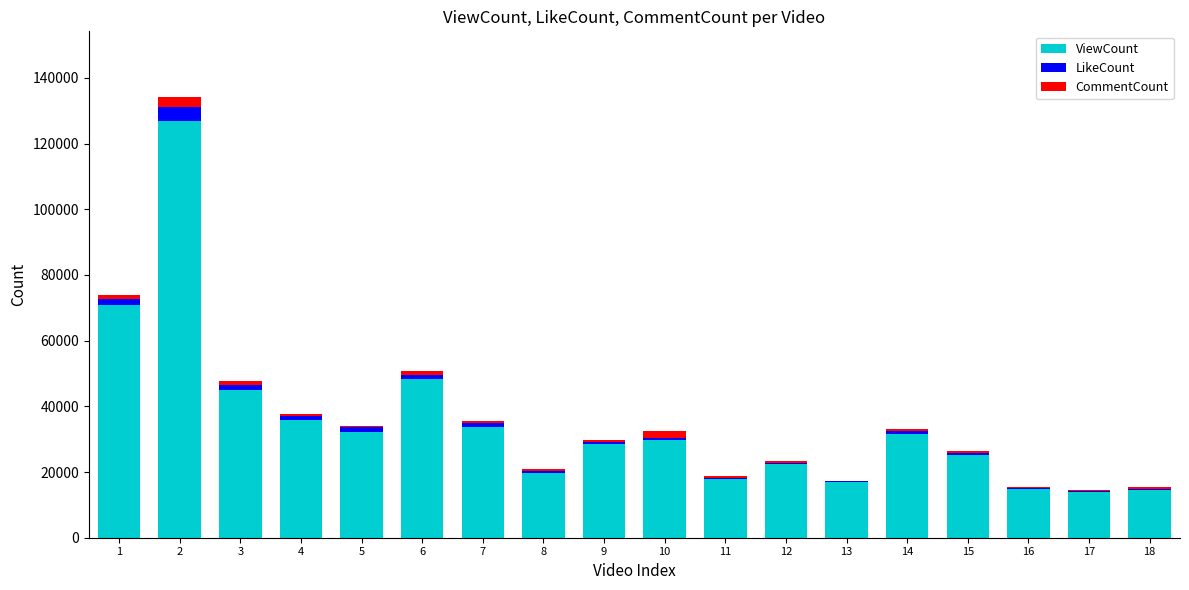

What is the maximum value for ViewCount?

126968